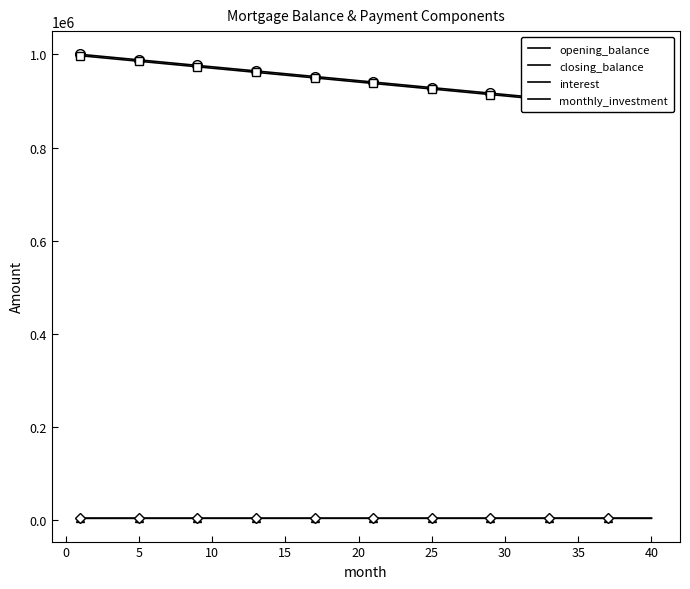

What is the sum of all closing_balance values?

37559523.8